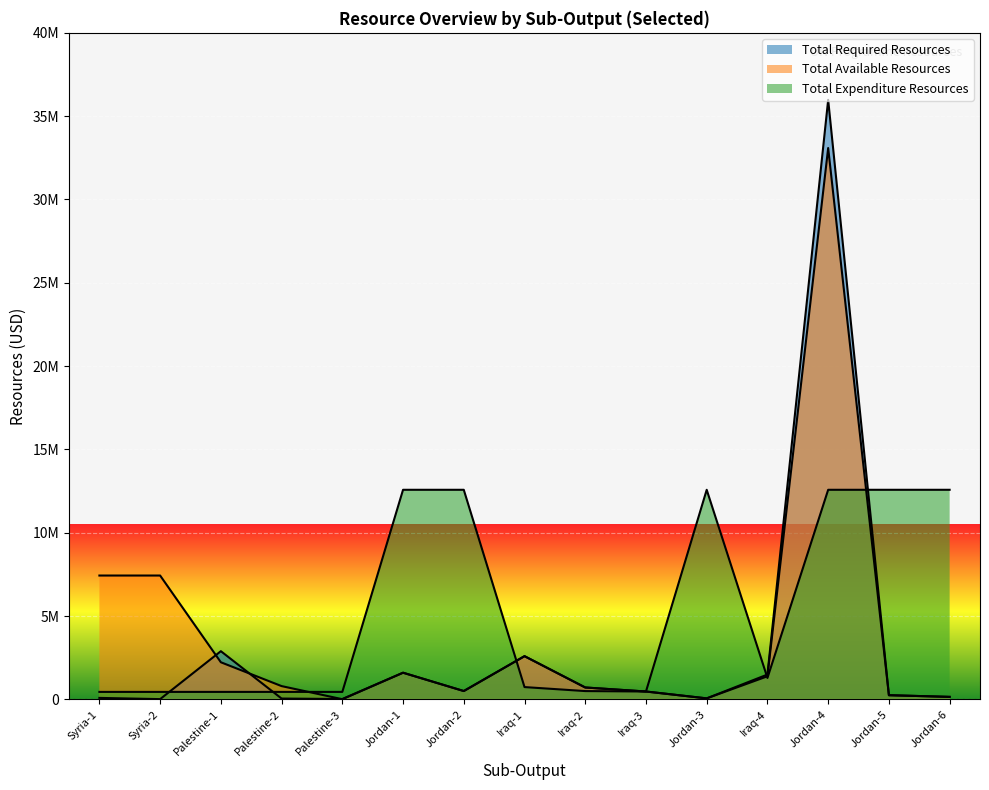

Where is Total Required Resources nearest to the value 17997677?

Palestine-1